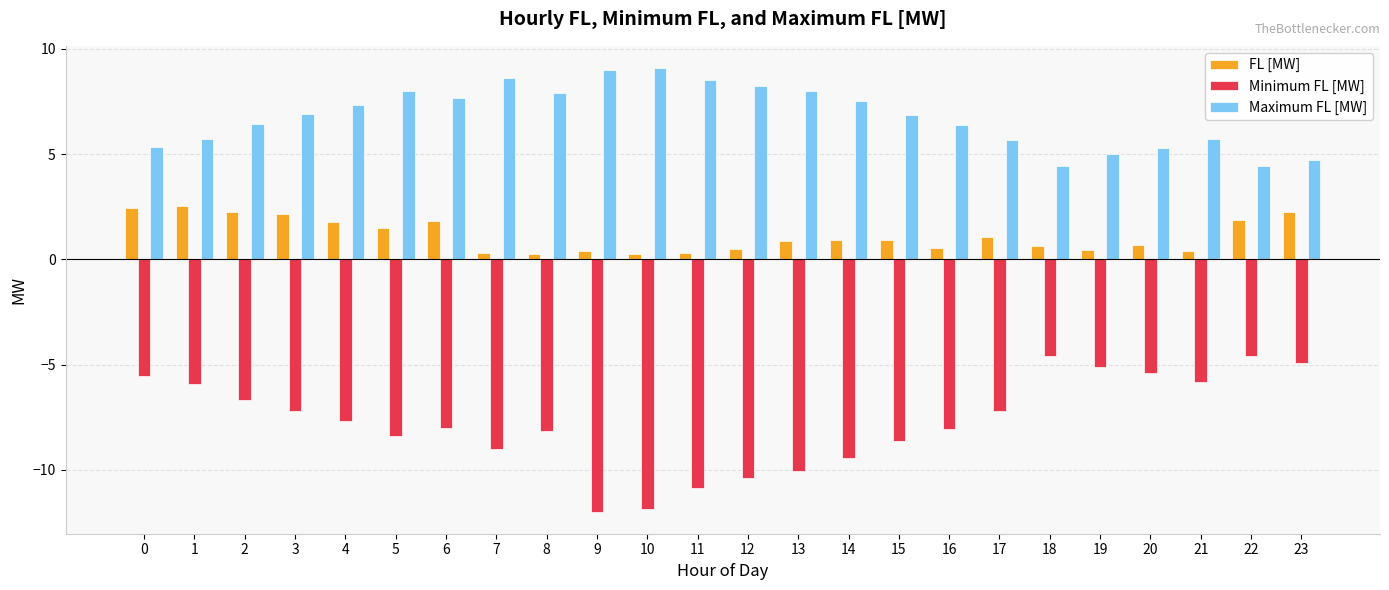

What is the difference between the highest and lowest values at 17?

12.9